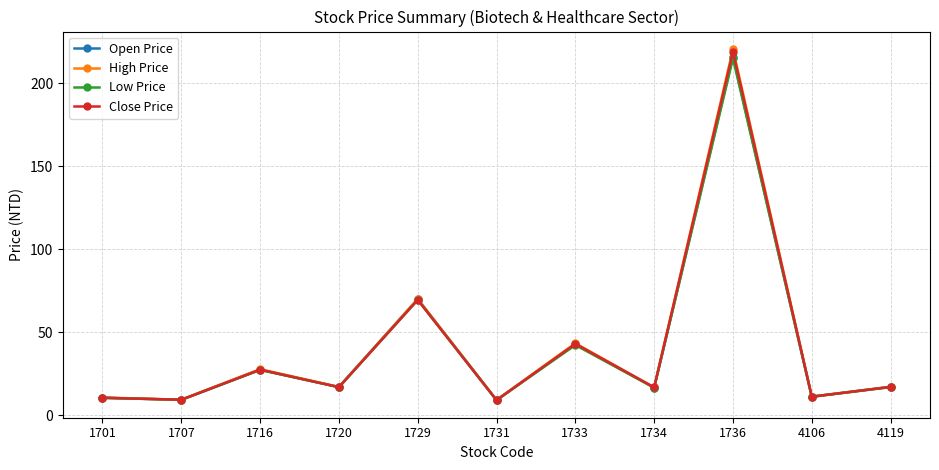

At which label is Close Price closest to 114?

1729